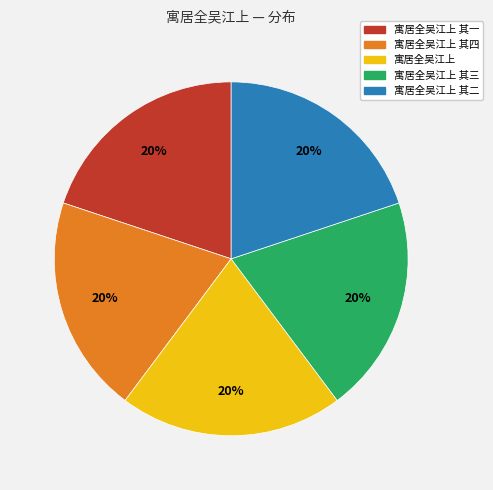

To the nearest percent, what is the average slice percentage?

20%